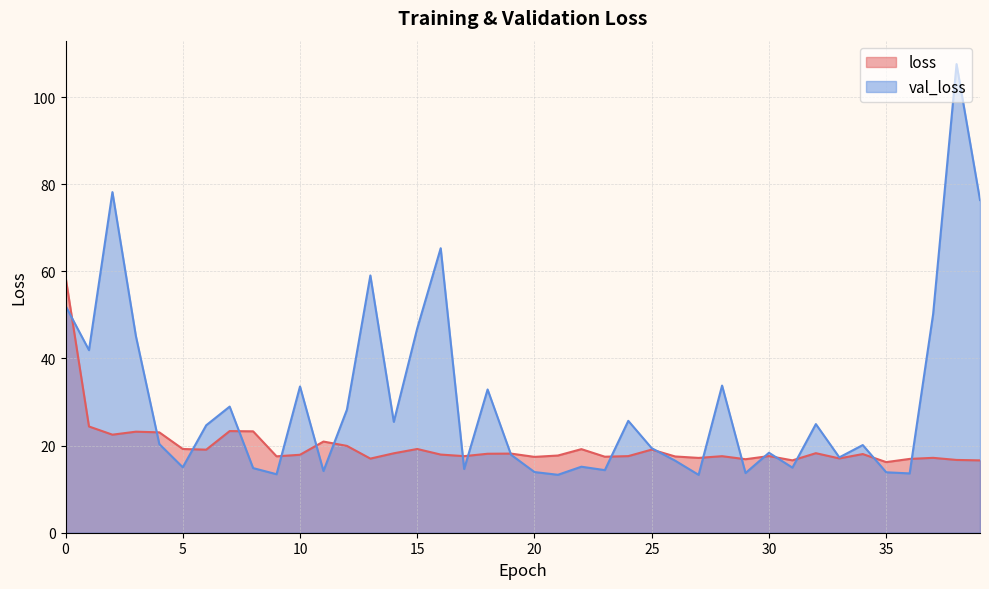

Is the value of val_loss at 20 greater than the value of loss at 20?

No